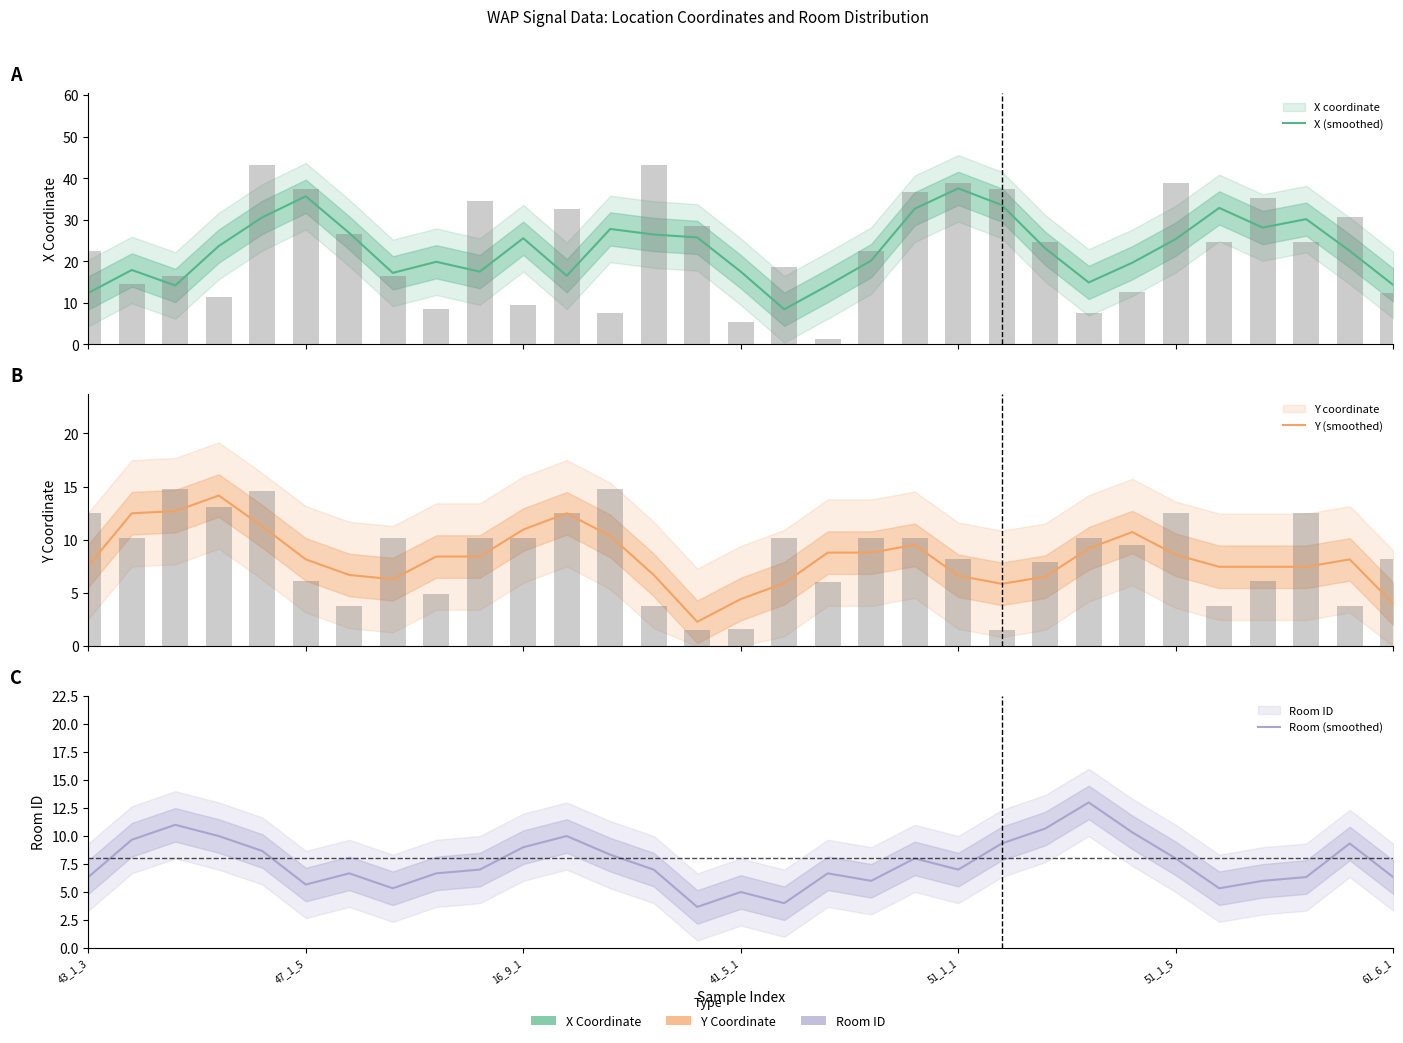

What is the difference between the X (smoothed) values at 20 and 26?

4.7